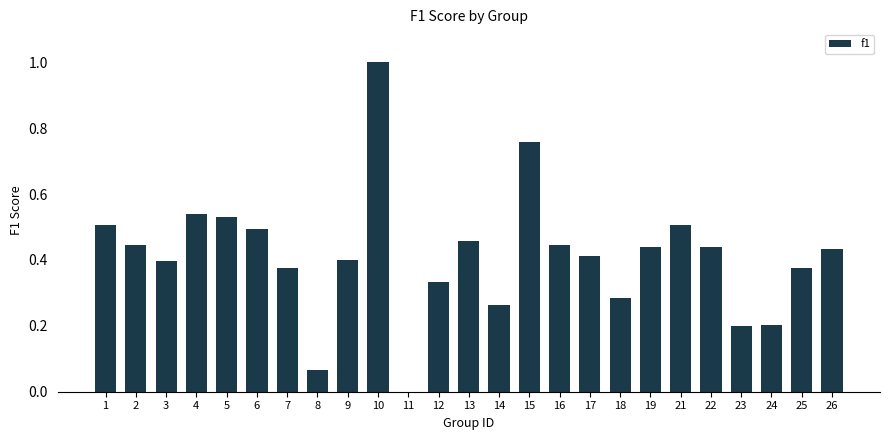

Is it true that the value at 15 is 1.1?

False